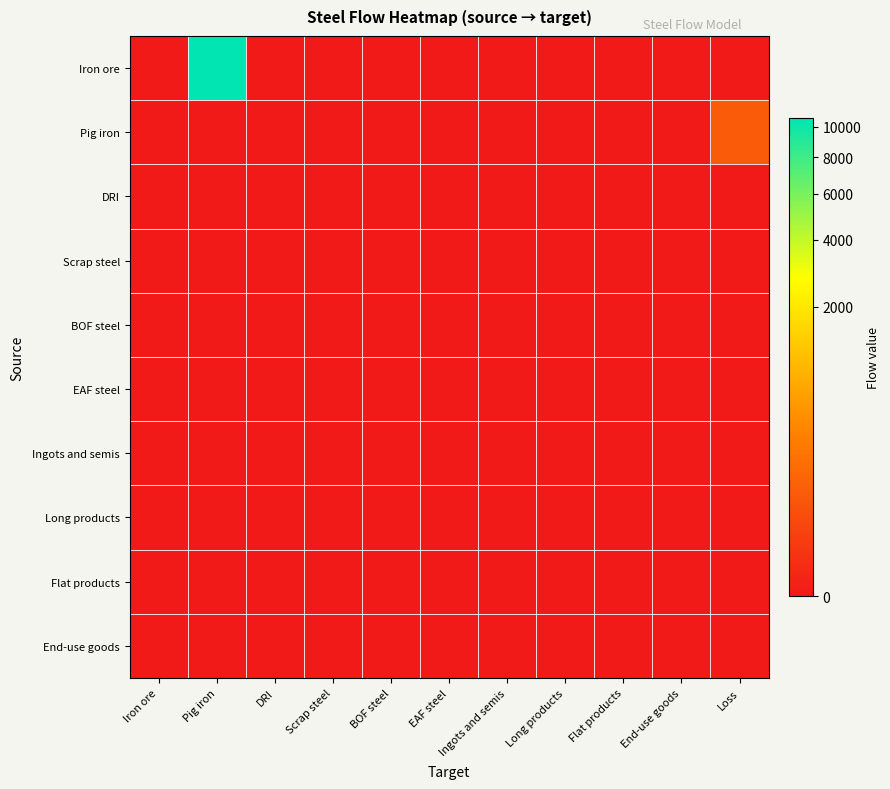

Reading left to right, extract all data points from this chart.

Iron ore: Iron ore=0.0	Pig iron=10670.1	DRI=0.0	Scrap steel=0.0	BOF steel=0.0	EAF steel=0.0	Ingots and semis=0.0	Long products=0.0	Flat products=0.0	End-use goods=0.0	Loss=0.0
Pig iron: Iron ore=0.0	Pig iron=0.0	DRI=0.0	Scrap steel=0.0	BOF steel=0.0	EAF steel=0.0	Ingots and semis=0.0	Long products=0.0	Flat products=0.0	End-use goods=0.0	Loss=67.2
DRI: Iron ore=0.0	Pig iron=0.0	DRI=0.0	Scrap steel=0.0	BOF steel=0.0	EAF steel=0.0	Ingots and semis=0.0	Long products=0.0	Flat products=0.0	End-use goods=0.0	Loss=0.0
Scrap steel: Iron ore=0.0	Pig iron=0.0	DRI=0.0	Scrap steel=0.0	BOF steel=0.0	EAF steel=0.0	Ingots and semis=0.0	Long products=0.0	Flat products=0.0	End-use goods=0.0	Loss=0.0
BOF steel: Iron ore=0.0	Pig iron=0.0	DRI=0.0	Scrap steel=0.0	BOF steel=0.0	EAF steel=0.0	Ingots and semis=0.0	Long products=0.0	Flat products=0.0	End-use goods=0.0	Loss=0.0
EAF steel: Iron ore=0.0	Pig iron=0.0	DRI=0.0	Scrap steel=0.0	BOF steel=0.0	EAF steel=0.0	Ingots and semis=0.0	Long products=0.0	Flat products=0.0	End-use goods=0.0	Loss=0.0
Ingots and semis: Iron ore=0.0	Pig iron=0.0	DRI=0.0	Scrap steel=0.0	BOF steel=0.0	EAF steel=0.0	Ingots and semis=0.0	Long products=0.0	Flat products=0.0	End-use goods=0.0	Loss=0.0
Long products: Iron ore=0.0	Pig iron=0.0	DRI=0.0	Scrap steel=0.0	BOF steel=0.0	EAF steel=0.0	Ingots and semis=0.0	Long products=0.0	Flat products=0.0	End-use goods=0.0	Loss=0.0
Flat products: Iron ore=0.0	Pig iron=0.0	DRI=0.0	Scrap steel=0.0	BOF steel=0.0	EAF steel=0.0	Ingots and semis=0.0	Long products=0.0	Flat products=0.0	End-use goods=0.0	Loss=0.0
End-use goods: Iron ore=0.0	Pig iron=0.0	DRI=0.0	Scrap steel=0.0	BOF steel=0.0	EAF steel=0.0	Ingots and semis=0.0	Long products=0.0	Flat products=0.0	End-use goods=0.0	Loss=0.0